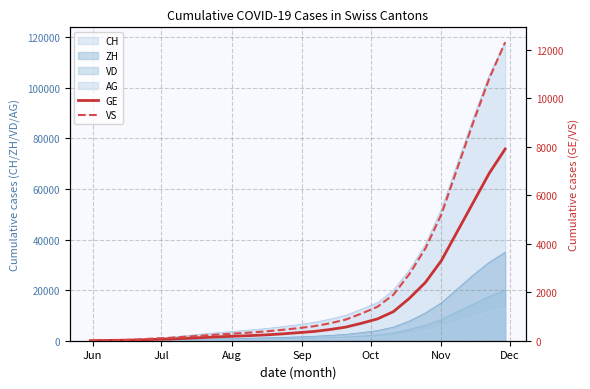

How many values in the GE series are below 330?

13